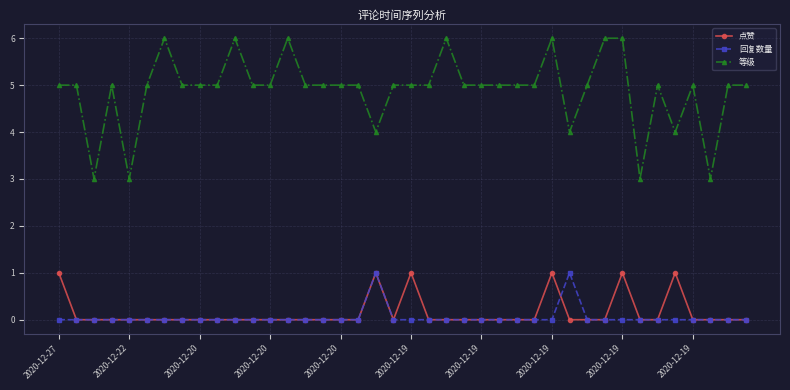

True or false: 回复数量 and 等级 cross at least once.

False